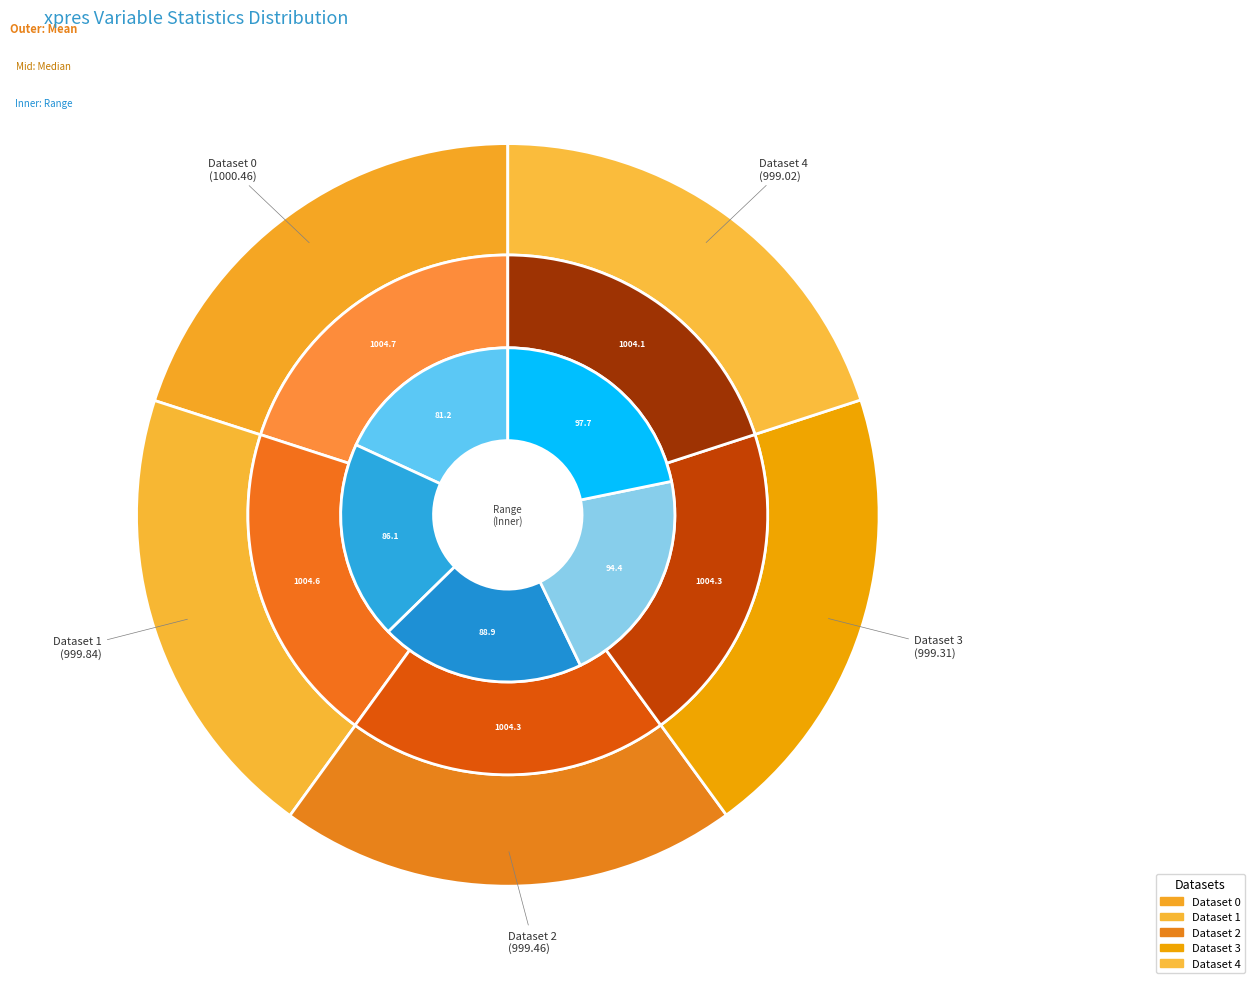

Which has a higher value, Dataset 2 or Dataset 3?

Dataset 2